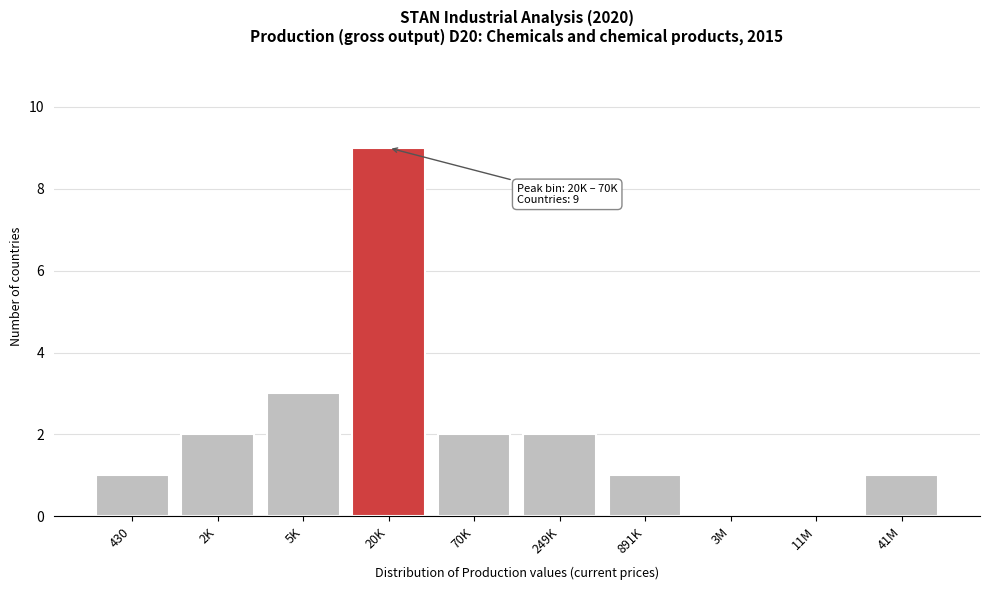

Reading left to right, list all the values displayed in this chart.

430=1	2K=2	5K=3	20K=9	70K=2	249K=2	891K=1	3M=0	11M=0	41M=1